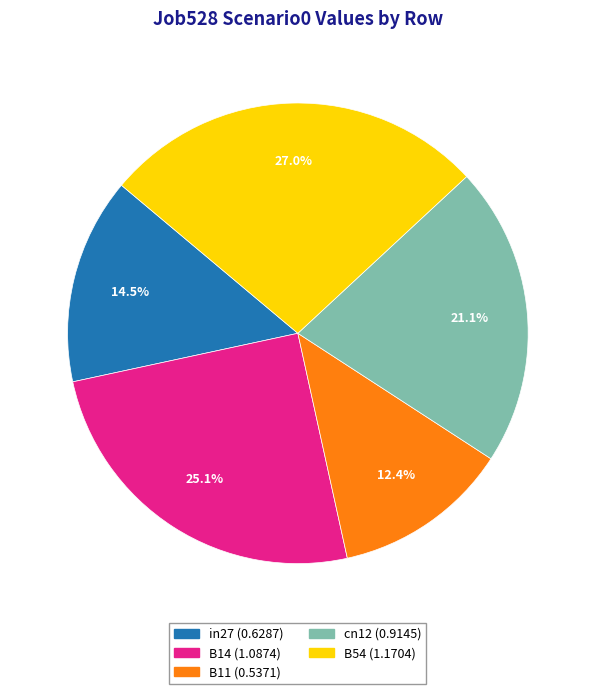

The B54 slice represents 27% of the pie. True or false?

True